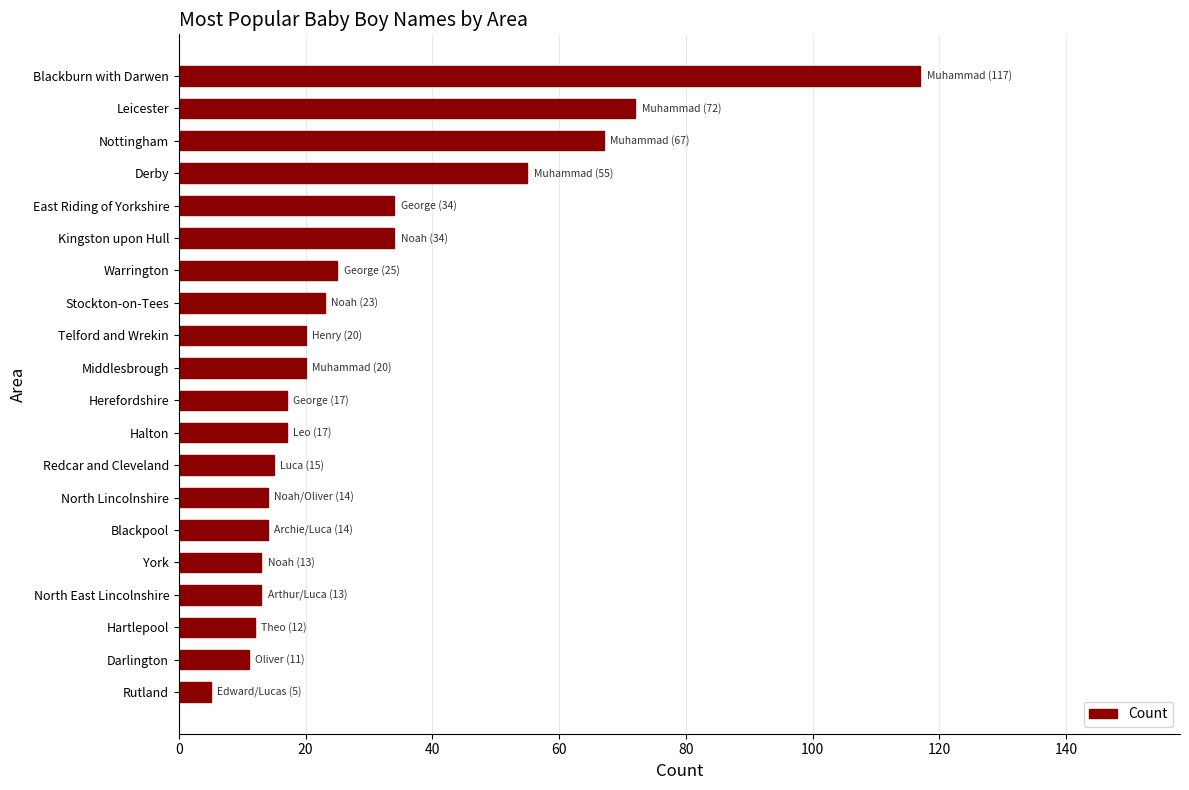

How many distinct data groups are displayed?

1